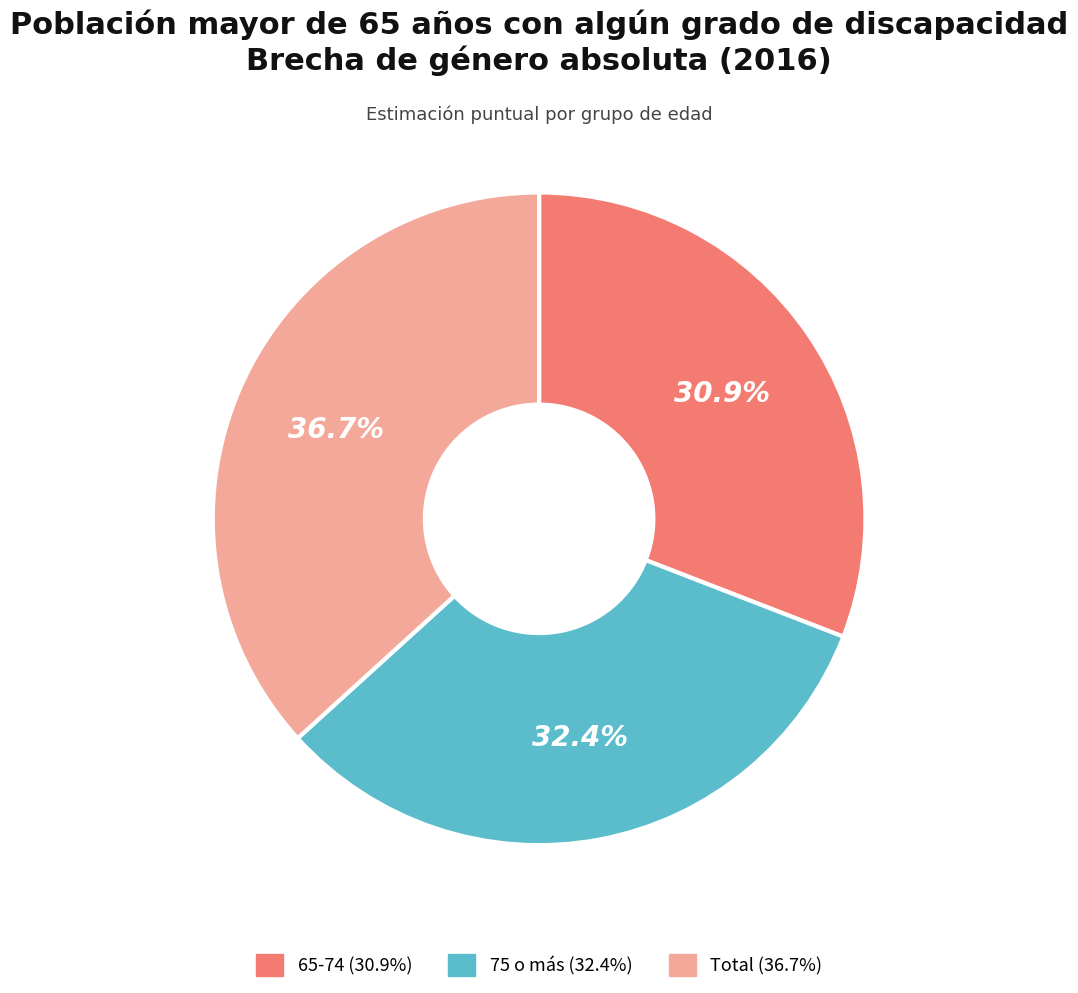

To the nearest percent, what is the average slice percentage?

33%